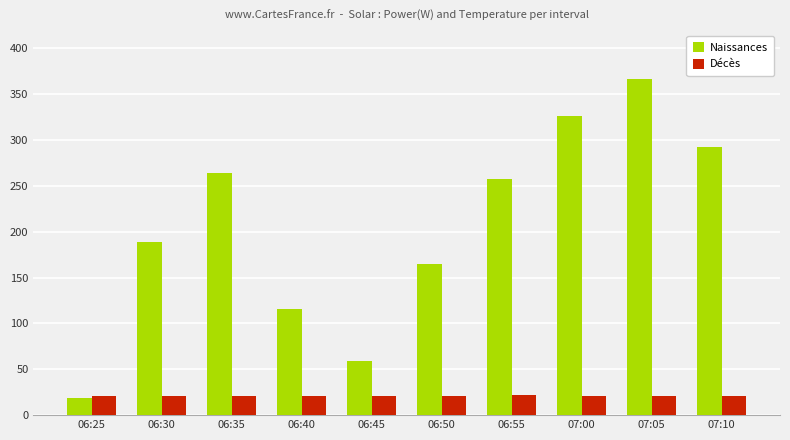

What is the difference between the highest and lowest values at 06:50?

144